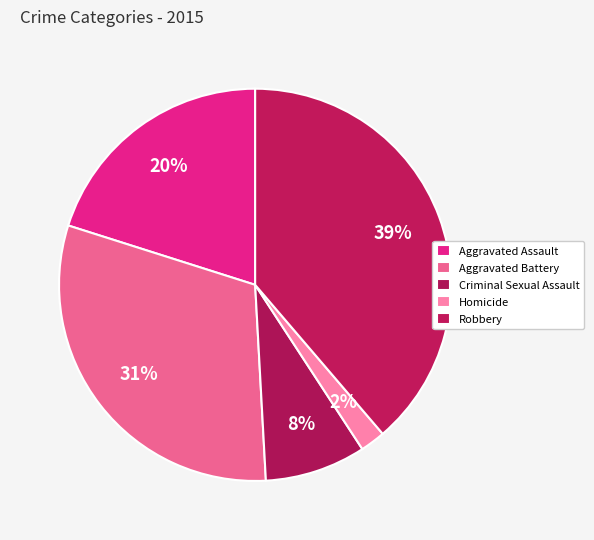

True or false: Robbery accounts for 48% of the total.

False